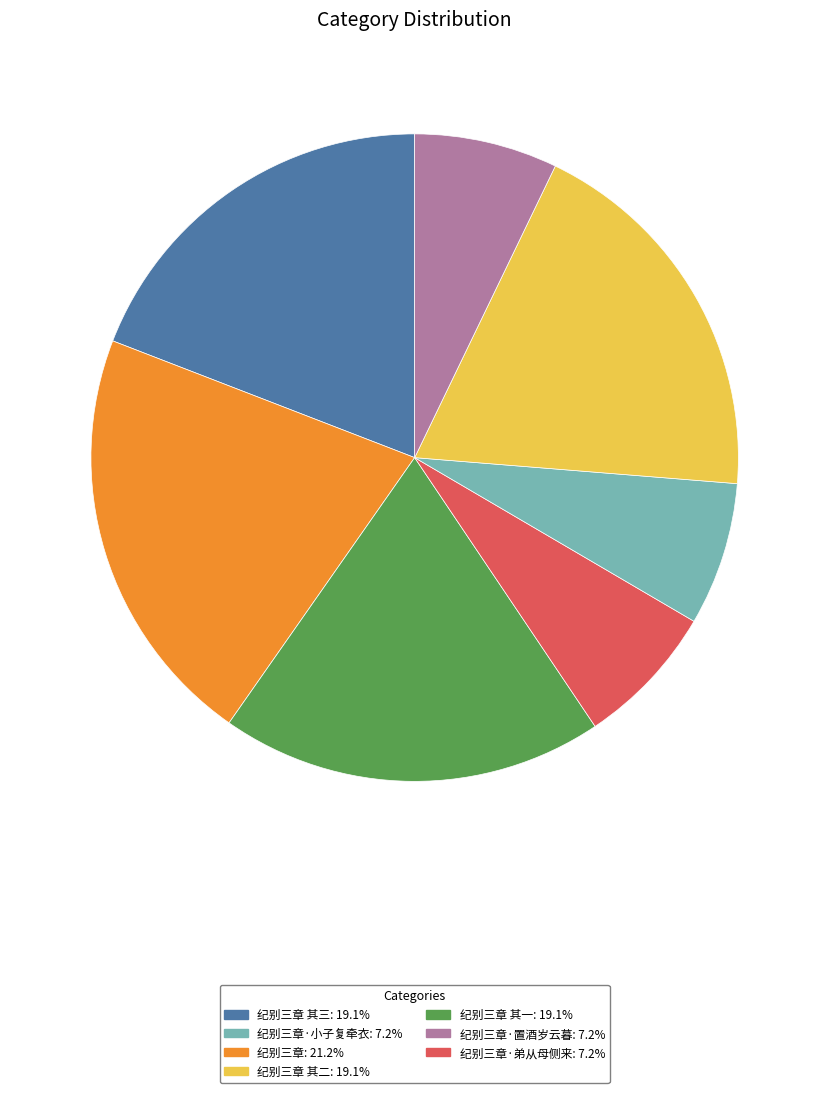

Does any single category account for the majority?

No